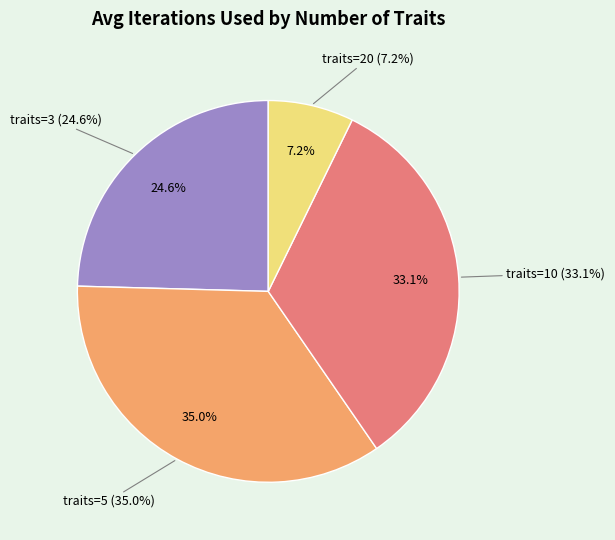

Is 18 the majority of the pie?

No